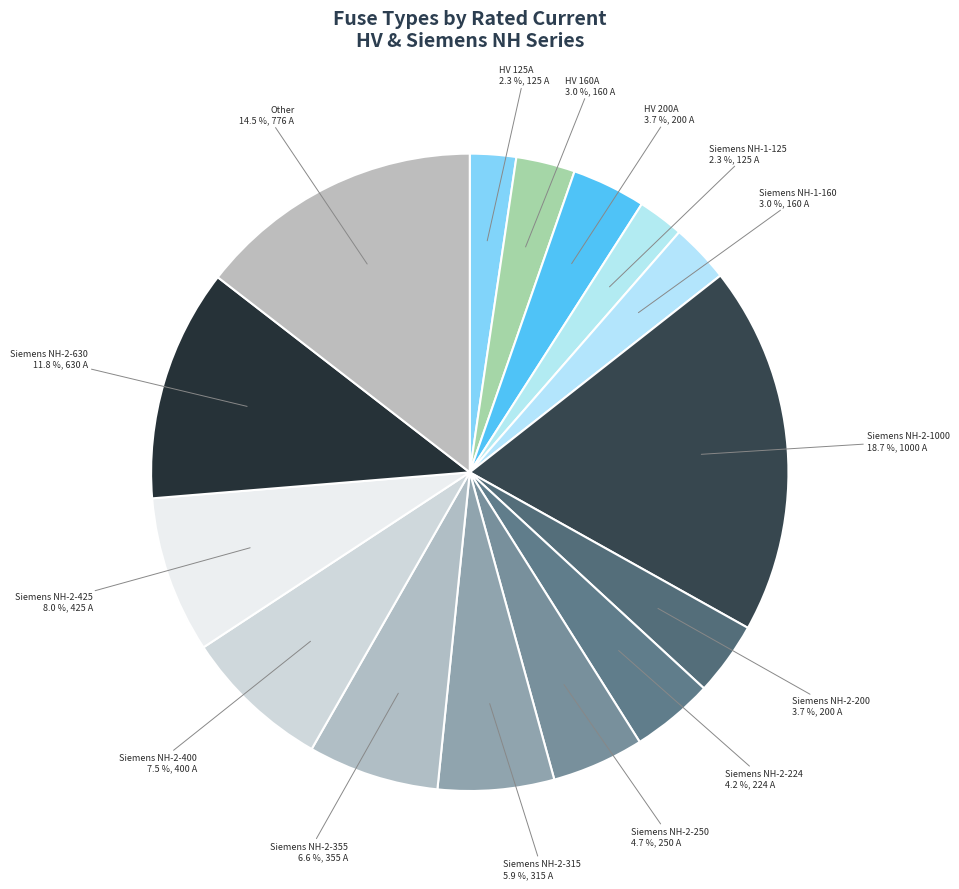

Between HV 200A and HV 125A, which is larger?

HV 200A